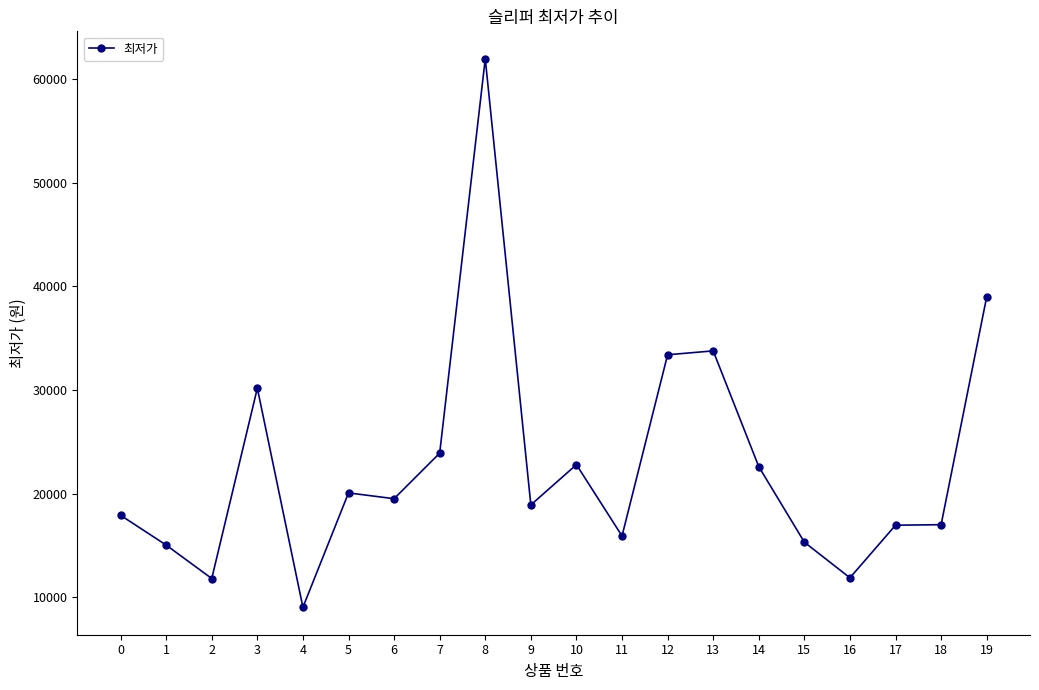

What is the difference between the maximum and minimum values?

52990